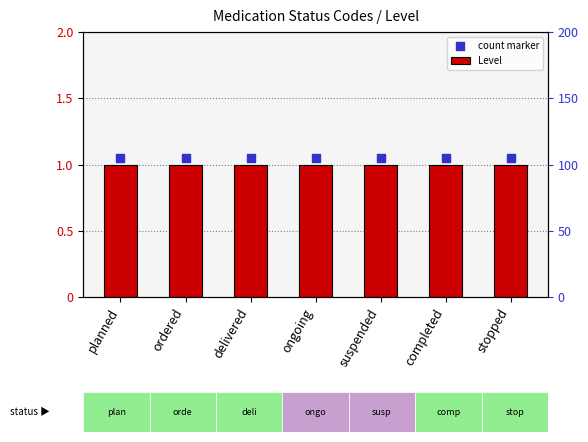

Is the value of Level at planned greater than the value of count marker at ordered?

No